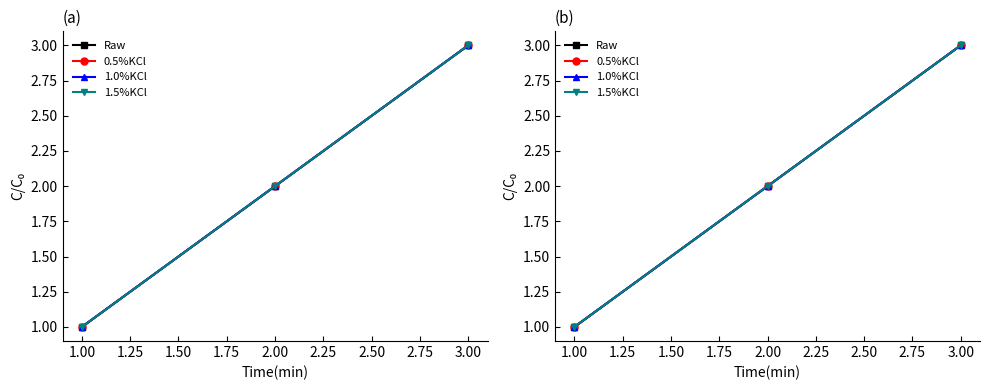

Reading right to left, list all the values displayed in this chart.

Raw: 3	2	1
0.5%KCl: 3	2	1
1.0%KCl: 3	2	1
1.5%KCl: 3	2	1